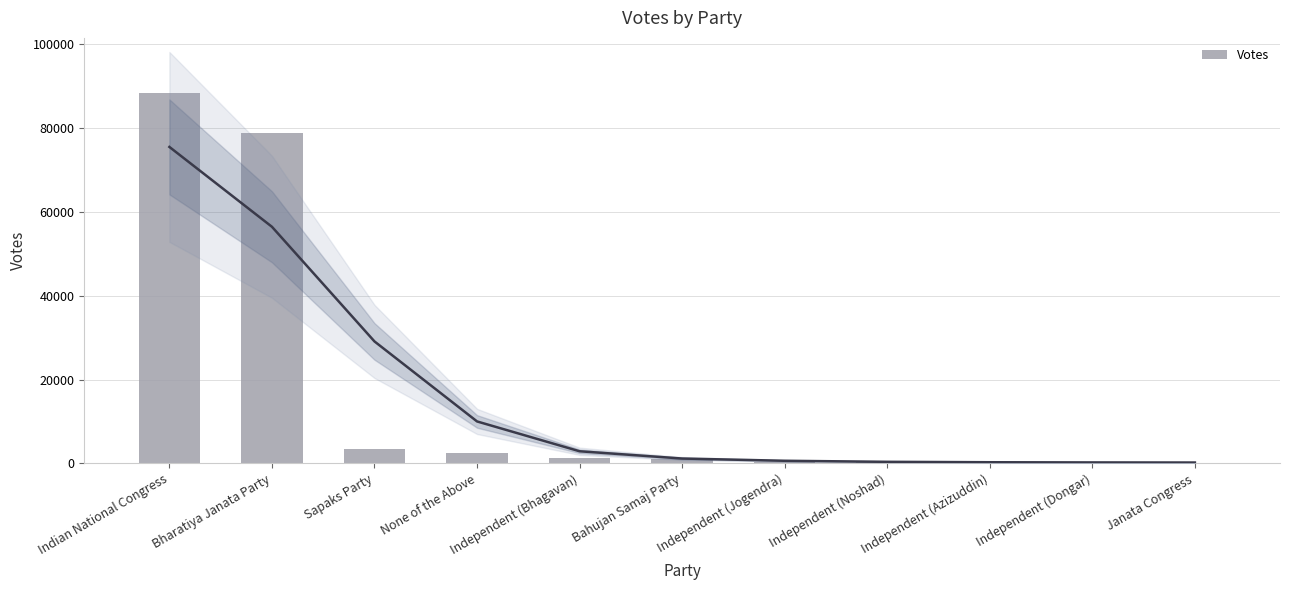

What is the value of the 4th bar from the left?

2480